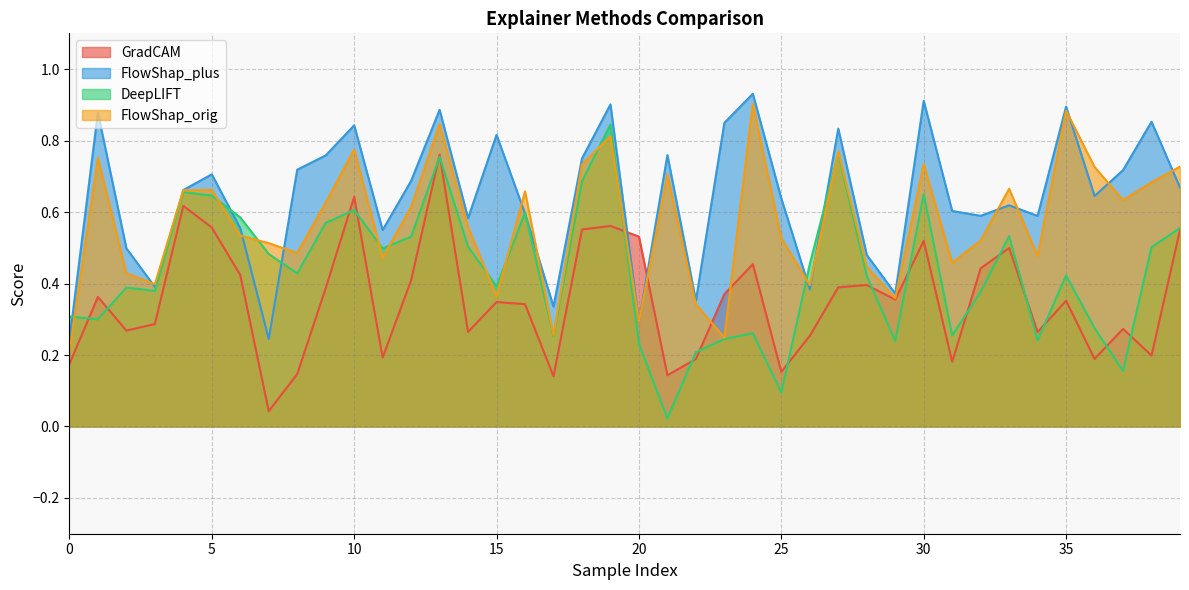

At how many categories does at least one series exceed 0?

40